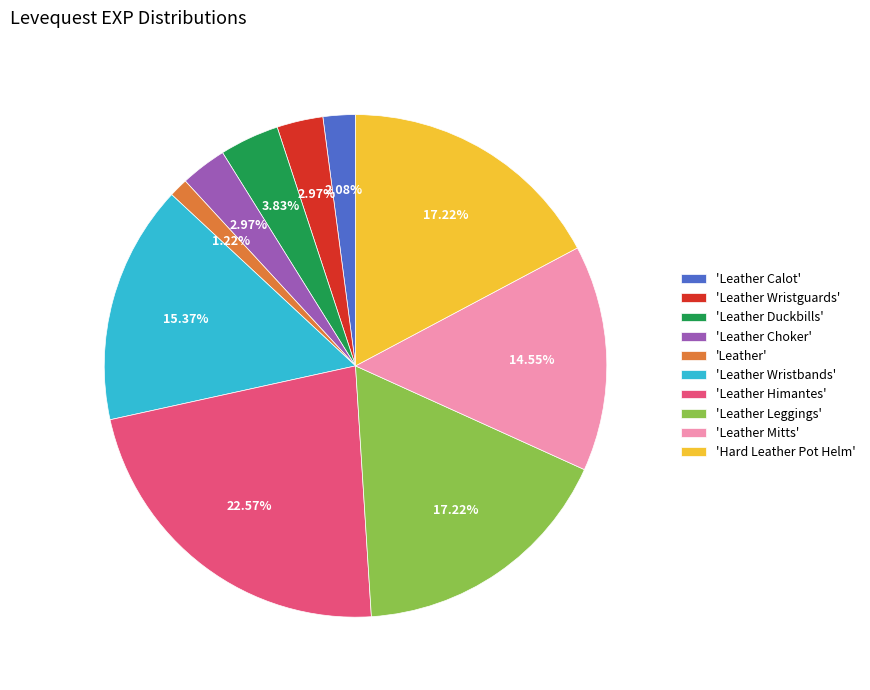

Which slice is the largest?

'Leather Himantes'